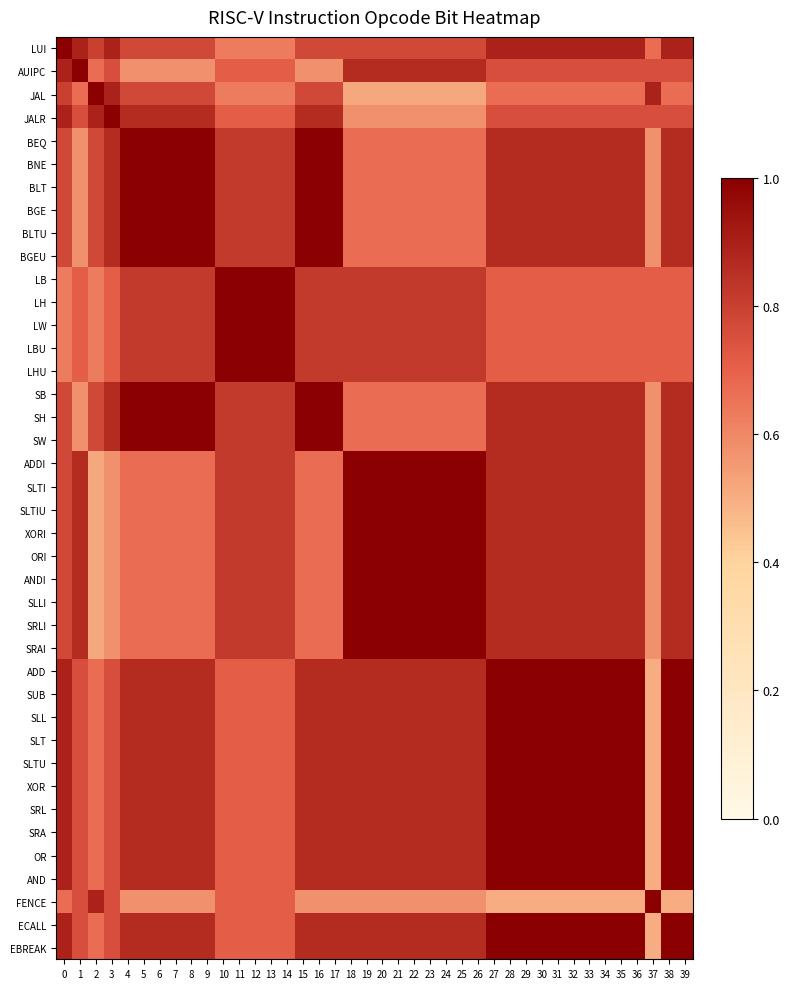

Reading left to right, what are all the values shown in this chart?

LUI: 0=1.0	1=0.9	2=0.8	3=0.9	4=0.8	5=0.8	6=0.8	7=0.8	8=0.8	9=0.8	10=0.6	11=0.6	12=0.6	13=0.6	14=0.6	15=0.8	16=0.8	17=0.8	18=0.8	19=0.8	20=0.8	21=0.8	22=0.8	23=0.8	24=0.8	25=0.8	26=0.8	27=0.9	28=0.9	29=0.9	30=0.9	31=0.9	32=0.9	33=0.9	34=0.9	35=0.9	36=0.9	37=0.7	38=0.9	39=0.9
AUIPC: 0=0.9	1=1.0	2=0.7	3=0.8	4=0.6	5=0.6	6=0.6	7=0.6	8=0.6	9=0.6	10=0.7	11=0.7	12=0.7	13=0.7	14=0.7	15=0.6	16=0.6	17=0.6	18=0.9	19=0.9	20=0.9	21=0.9	22=0.9	23=0.9	24=0.9	25=0.9	26=0.9	27=0.8	28=0.8	29=0.8	30=0.8	31=0.8	32=0.8	33=0.8	34=0.8	35=0.8	36=0.8	37=0.8	38=0.8	39=0.8
JAL: 0=0.8	1=0.7	2=1.0	3=0.9	4=0.8	5=0.8	6=0.8	7=0.8	8=0.8	9=0.8	10=0.6	11=0.6	12=0.6	13=0.6	14=0.6	15=0.8	16=0.8	17=0.8	18=0.5	19=0.5	20=0.5	21=0.5	22=0.5	23=0.5	24=0.5	25=0.5	26=0.5	27=0.7	28=0.7	29=0.7	30=0.7	31=0.7	32=0.7	33=0.7	34=0.7	35=0.7	36=0.7	37=0.9	38=0.7	39=0.7
JALR: 0=0.9	1=0.8	2=0.9	3=1.0	4=0.9	5=0.9	6=0.9	7=0.9	8=0.9	9=0.9	10=0.7	11=0.7	12=0.7	13=0.7	14=0.7	15=0.9	16=0.9	17=0.9	18=0.6	19=0.6	20=0.6	21=0.6	22=0.6	23=0.6	24=0.6	25=0.6	26=0.6	27=0.8	28=0.8	29=0.8	30=0.8	31=0.8	32=0.8	33=0.8	34=0.8	35=0.8	36=0.8	37=0.8	38=0.8	39=0.8
BEQ: 0=0.8	1=0.6	2=0.8	3=0.9	4=1.0	5=1.0	6=1.0	7=1.0	8=1.0	9=1.0	10=0.8	11=0.8	12=0.8	13=0.8	14=0.8	15=1.0	16=1.0	17=1.0	18=0.7	19=0.7	20=0.7	21=0.7	22=0.7	23=0.7	24=0.7	25=0.7	26=0.7	27=0.9	28=0.9	29=0.9	30=0.9	31=0.9	32=0.9	33=0.9	34=0.9	35=0.9	36=0.9	37=0.6	38=0.9	39=0.9
BNE: 0=0.8	1=0.6	2=0.8	3=0.9	4=1.0	5=1.0	6=1.0	7=1.0	8=1.0	9=1.0	10=0.8	11=0.8	12=0.8	13=0.8	14=0.8	15=1.0	16=1.0	17=1.0	18=0.7	19=0.7	20=0.7	21=0.7	22=0.7	23=0.7	24=0.7	25=0.7	26=0.7	27=0.9	28=0.9	29=0.9	30=0.9	31=0.9	32=0.9	33=0.9	34=0.9	35=0.9	36=0.9	37=0.6	38=0.9	39=0.9
BLT: 0=0.8	1=0.6	2=0.8	3=0.9	4=1.0	5=1.0	6=1.0	7=1.0	8=1.0	9=1.0	10=0.8	11=0.8	12=0.8	13=0.8	14=0.8	15=1.0	16=1.0	17=1.0	18=0.7	19=0.7	20=0.7	21=0.7	22=0.7	23=0.7	24=0.7	25=0.7	26=0.7	27=0.9	28=0.9	29=0.9	30=0.9	31=0.9	32=0.9	33=0.9	34=0.9	35=0.9	36=0.9	37=0.6	38=0.9	39=0.9
BGE: 0=0.8	1=0.6	2=0.8	3=0.9	4=1.0	5=1.0	6=1.0	7=1.0	8=1.0	9=1.0	10=0.8	11=0.8	12=0.8	13=0.8	14=0.8	15=1.0	16=1.0	17=1.0	18=0.7	19=0.7	20=0.7	21=0.7	22=0.7	23=0.7	24=0.7	25=0.7	26=0.7	27=0.9	28=0.9	29=0.9	30=0.9	31=0.9	32=0.9	33=0.9	34=0.9	35=0.9	36=0.9	37=0.6	38=0.9	39=0.9
BLTU: 0=0.8	1=0.6	2=0.8	3=0.9	4=1.0	5=1.0	6=1.0	7=1.0	8=1.0	9=1.0	10=0.8	11=0.8	12=0.8	13=0.8	14=0.8	15=1.0	16=1.0	17=1.0	18=0.7	19=0.7	20=0.7	21=0.7	22=0.7	23=0.7	24=0.7	25=0.7	26=0.7	27=0.9	28=0.9	29=0.9	30=0.9	31=0.9	32=0.9	33=0.9	34=0.9	35=0.9	36=0.9	37=0.6	38=0.9	39=0.9
BGEU: 0=0.8	1=0.6	2=0.8	3=0.9	4=1.0	5=1.0	6=1.0	7=1.0	8=1.0	9=1.0	10=0.8	11=0.8	12=0.8	13=0.8	14=0.8	15=1.0	16=1.0	17=1.0	18=0.7	19=0.7	20=0.7	21=0.7	22=0.7	23=0.7	24=0.7	25=0.7	26=0.7	27=0.9	28=0.9	29=0.9	30=0.9	31=0.9	32=0.9	33=0.9	34=0.9	35=0.9	36=0.9	37=0.6	38=0.9	39=0.9
LB: 0=0.6	1=0.7	2=0.6	3=0.7	4=0.8	5=0.8	6=0.8	7=0.8	8=0.8	9=0.8	10=1.0	11=1.0	12=1.0	13=1.0	14=1.0	15=0.8	16=0.8	17=0.8	18=0.8	19=0.8	20=0.8	21=0.8	22=0.8	23=0.8	24=0.8	25=0.8	26=0.8	27=0.7	28=0.7	29=0.7	30=0.7	31=0.7	32=0.7	33=0.7	34=0.7	35=0.7	36=0.7	37=0.7	38=0.7	39=0.7
LH: 0=0.6	1=0.7	2=0.6	3=0.7	4=0.8	5=0.8	6=0.8	7=0.8	8=0.8	9=0.8	10=1.0	11=1.0	12=1.0	13=1.0	14=1.0	15=0.8	16=0.8	17=0.8	18=0.8	19=0.8	20=0.8	21=0.8	22=0.8	23=0.8	24=0.8	25=0.8	26=0.8	27=0.7	28=0.7	29=0.7	30=0.7	31=0.7	32=0.7	33=0.7	34=0.7	35=0.7	36=0.7	37=0.7	38=0.7	39=0.7
LW: 0=0.6	1=0.7	2=0.6	3=0.7	4=0.8	5=0.8	6=0.8	7=0.8	8=0.8	9=0.8	10=1.0	11=1.0	12=1.0	13=1.0	14=1.0	15=0.8	16=0.8	17=0.8	18=0.8	19=0.8	20=0.8	21=0.8	22=0.8	23=0.8	24=0.8	25=0.8	26=0.8	27=0.7	28=0.7	29=0.7	30=0.7	31=0.7	32=0.7	33=0.7	34=0.7	35=0.7	36=0.7	37=0.7	38=0.7	39=0.7
LBU: 0=0.6	1=0.7	2=0.6	3=0.7	4=0.8	5=0.8	6=0.8	7=0.8	8=0.8	9=0.8	10=1.0	11=1.0	12=1.0	13=1.0	14=1.0	15=0.8	16=0.8	17=0.8	18=0.8	19=0.8	20=0.8	21=0.8	22=0.8	23=0.8	24=0.8	25=0.8	26=0.8	27=0.7	28=0.7	29=0.7	30=0.7	31=0.7	32=0.7	33=0.7	34=0.7	35=0.7	36=0.7	37=0.7	38=0.7	39=0.7
LHU: 0=0.6	1=0.7	2=0.6	3=0.7	4=0.8	5=0.8	6=0.8	7=0.8	8=0.8	9=0.8	10=1.0	11=1.0	12=1.0	13=1.0	14=1.0	15=0.8	16=0.8	17=0.8	18=0.8	19=0.8	20=0.8	21=0.8	22=0.8	23=0.8	24=0.8	25=0.8	26=0.8	27=0.7	28=0.7	29=0.7	30=0.7	31=0.7	32=0.7	33=0.7	34=0.7	35=0.7	36=0.7	37=0.7	38=0.7	39=0.7
SB: 0=0.8	1=0.6	2=0.8	3=0.9	4=1.0	5=1.0	6=1.0	7=1.0	8=1.0	9=1.0	10=0.8	11=0.8	12=0.8	13=0.8	14=0.8	15=1.0	16=1.0	17=1.0	18=0.7	19=0.7	20=0.7	21=0.7	22=0.7	23=0.7	24=0.7	25=0.7	26=0.7	27=0.9	28=0.9	29=0.9	30=0.9	31=0.9	32=0.9	33=0.9	34=0.9	35=0.9	36=0.9	37=0.6	38=0.9	39=0.9
SH: 0=0.8	1=0.6	2=0.8	3=0.9	4=1.0	5=1.0	6=1.0	7=1.0	8=1.0	9=1.0	10=0.8	11=0.8	12=0.8	13=0.8	14=0.8	15=1.0	16=1.0	17=1.0	18=0.7	19=0.7	20=0.7	21=0.7	22=0.7	23=0.7	24=0.7	25=0.7	26=0.7	27=0.9	28=0.9	29=0.9	30=0.9	31=0.9	32=0.9	33=0.9	34=0.9	35=0.9	36=0.9	37=0.6	38=0.9	39=0.9
SW: 0=0.8	1=0.6	2=0.8	3=0.9	4=1.0	5=1.0	6=1.0	7=1.0	8=1.0	9=1.0	10=0.8	11=0.8	12=0.8	13=0.8	14=0.8	15=1.0	16=1.0	17=1.0	18=0.7	19=0.7	20=0.7	21=0.7	22=0.7	23=0.7	24=0.7	25=0.7	26=0.7	27=0.9	28=0.9	29=0.9	30=0.9	31=0.9	32=0.9	33=0.9	34=0.9	35=0.9	36=0.9	37=0.6	38=0.9	39=0.9
ADDI: 0=0.8	1=0.9	2=0.5	3=0.6	4=0.7	5=0.7	6=0.7	7=0.7	8=0.7	9=0.7	10=0.8	11=0.8	12=0.8	13=0.8	14=0.8	15=0.7	16=0.7	17=0.7	18=1.0	19=1.0	20=1.0	21=1.0	22=1.0	23=1.0	24=1.0	25=1.0	26=1.0	27=0.9	28=0.9	29=0.9	30=0.9	31=0.9	32=0.9	33=0.9	34=0.9	35=0.9	36=0.9	37=0.6	38=0.9	39=0.9
SLTI: 0=0.8	1=0.9	2=0.5	3=0.6	4=0.7	5=0.7	6=0.7	7=0.7	8=0.7	9=0.7	10=0.8	11=0.8	12=0.8	13=0.8	14=0.8	15=0.7	16=0.7	17=0.7	18=1.0	19=1.0	20=1.0	21=1.0	22=1.0	23=1.0	24=1.0	25=1.0	26=1.0	27=0.9	28=0.9	29=0.9	30=0.9	31=0.9	32=0.9	33=0.9	34=0.9	35=0.9	36=0.9	37=0.6	38=0.9	39=0.9
SLTIU: 0=0.8	1=0.9	2=0.5	3=0.6	4=0.7	5=0.7	6=0.7	7=0.7	8=0.7	9=0.7	10=0.8	11=0.8	12=0.8	13=0.8	14=0.8	15=0.7	16=0.7	17=0.7	18=1.0	19=1.0	20=1.0	21=1.0	22=1.0	23=1.0	24=1.0	25=1.0	26=1.0	27=0.9	28=0.9	29=0.9	30=0.9	31=0.9	32=0.9	33=0.9	34=0.9	35=0.9	36=0.9	37=0.6	38=0.9	39=0.9
XORI: 0=0.8	1=0.9	2=0.5	3=0.6	4=0.7	5=0.7	6=0.7	7=0.7	8=0.7	9=0.7	10=0.8	11=0.8	12=0.8	13=0.8	14=0.8	15=0.7	16=0.7	17=0.7	18=1.0	19=1.0	20=1.0	21=1.0	22=1.0	23=1.0	24=1.0	25=1.0	26=1.0	27=0.9	28=0.9	29=0.9	30=0.9	31=0.9	32=0.9	33=0.9	34=0.9	35=0.9	36=0.9	37=0.6	38=0.9	39=0.9
ORI: 0=0.8	1=0.9	2=0.5	3=0.6	4=0.7	5=0.7	6=0.7	7=0.7	8=0.7	9=0.7	10=0.8	11=0.8	12=0.8	13=0.8	14=0.8	15=0.7	16=0.7	17=0.7	18=1.0	19=1.0	20=1.0	21=1.0	22=1.0	23=1.0	24=1.0	25=1.0	26=1.0	27=0.9	28=0.9	29=0.9	30=0.9	31=0.9	32=0.9	33=0.9	34=0.9	35=0.9	36=0.9	37=0.6	38=0.9	39=0.9
ANDI: 0=0.8	1=0.9	2=0.5	3=0.6	4=0.7	5=0.7	6=0.7	7=0.7	8=0.7	9=0.7	10=0.8	11=0.8	12=0.8	13=0.8	14=0.8	15=0.7	16=0.7	17=0.7	18=1.0	19=1.0	20=1.0	21=1.0	22=1.0	23=1.0	24=1.0	25=1.0	26=1.0	27=0.9	28=0.9	29=0.9	30=0.9	31=0.9	32=0.9	33=0.9	34=0.9	35=0.9	36=0.9	37=0.6	38=0.9	39=0.9
SLLI: 0=0.8	1=0.9	2=0.5	3=0.6	4=0.7	5=0.7	6=0.7	7=0.7	8=0.7	9=0.7	10=0.8	11=0.8	12=0.8	13=0.8	14=0.8	15=0.7	16=0.7	17=0.7	18=1.0	19=1.0	20=1.0	21=1.0	22=1.0	23=1.0	24=1.0	25=1.0	26=1.0	27=0.9	28=0.9	29=0.9	30=0.9	31=0.9	32=0.9	33=0.9	34=0.9	35=0.9	36=0.9	37=0.6	38=0.9	39=0.9
SRLI: 0=0.8	1=0.9	2=0.5	3=0.6	4=0.7	5=0.7	6=0.7	7=0.7	8=0.7	9=0.7	10=0.8	11=0.8	12=0.8	13=0.8	14=0.8	15=0.7	16=0.7	17=0.7	18=1.0	19=1.0	20=1.0	21=1.0	22=1.0	23=1.0	24=1.0	25=1.0	26=1.0	27=0.9	28=0.9	29=0.9	30=0.9	31=0.9	32=0.9	33=0.9	34=0.9	35=0.9	36=0.9	37=0.6	38=0.9	39=0.9
SRAI: 0=0.8	1=0.9	2=0.5	3=0.6	4=0.7	5=0.7	6=0.7	7=0.7	8=0.7	9=0.7	10=0.8	11=0.8	12=0.8	13=0.8	14=0.8	15=0.7	16=0.7	17=0.7	18=1.0	19=1.0	20=1.0	21=1.0	22=1.0	23=1.0	24=1.0	25=1.0	26=1.0	27=0.9	28=0.9	29=0.9	30=0.9	31=0.9	32=0.9	33=0.9	34=0.9	35=0.9	36=0.9	37=0.6	38=0.9	39=0.9
ADD: 0=0.9	1=0.8	2=0.7	3=0.8	4=0.9	5=0.9	6=0.9	7=0.9	8=0.9	9=0.9	10=0.7	11=0.7	12=0.7	13=0.7	14=0.7	15=0.9	16=0.9	17=0.9	18=0.9	19=0.9	20=0.9	21=0.9	22=0.9	23=0.9	24=0.9	25=0.9	26=0.9	27=1.0	28=1.0	29=1.0	30=1.0	31=1.0	32=1.0	33=1.0	34=1.0	35=1.0	36=1.0	37=0.5	38=1.0	39=1.0
SUB: 0=0.9	1=0.8	2=0.7	3=0.8	4=0.9	5=0.9	6=0.9	7=0.9	8=0.9	9=0.9	10=0.7	11=0.7	12=0.7	13=0.7	14=0.7	15=0.9	16=0.9	17=0.9	18=0.9	19=0.9	20=0.9	21=0.9	22=0.9	23=0.9	24=0.9	25=0.9	26=0.9	27=1.0	28=1.0	29=1.0	30=1.0	31=1.0	32=1.0	33=1.0	34=1.0	35=1.0	36=1.0	37=0.5	38=1.0	39=1.0
SLL: 0=0.9	1=0.8	2=0.7	3=0.8	4=0.9	5=0.9	6=0.9	7=0.9	8=0.9	9=0.9	10=0.7	11=0.7	12=0.7	13=0.7	14=0.7	15=0.9	16=0.9	17=0.9	18=0.9	19=0.9	20=0.9	21=0.9	22=0.9	23=0.9	24=0.9	25=0.9	26=0.9	27=1.0	28=1.0	29=1.0	30=1.0	31=1.0	32=1.0	33=1.0	34=1.0	35=1.0	36=1.0	37=0.5	38=1.0	39=1.0
SLT: 0=0.9	1=0.8	2=0.7	3=0.8	4=0.9	5=0.9	6=0.9	7=0.9	8=0.9	9=0.9	10=0.7	11=0.7	12=0.7	13=0.7	14=0.7	15=0.9	16=0.9	17=0.9	18=0.9	19=0.9	20=0.9	21=0.9	22=0.9	23=0.9	24=0.9	25=0.9	26=0.9	27=1.0	28=1.0	29=1.0	30=1.0	31=1.0	32=1.0	33=1.0	34=1.0	35=1.0	36=1.0	37=0.5	38=1.0	39=1.0
SLTU: 0=0.9	1=0.8	2=0.7	3=0.8	4=0.9	5=0.9	6=0.9	7=0.9	8=0.9	9=0.9	10=0.7	11=0.7	12=0.7	13=0.7	14=0.7	15=0.9	16=0.9	17=0.9	18=0.9	19=0.9	20=0.9	21=0.9	22=0.9	23=0.9	24=0.9	25=0.9	26=0.9	27=1.0	28=1.0	29=1.0	30=1.0	31=1.0	32=1.0	33=1.0	34=1.0	35=1.0	36=1.0	37=0.5	38=1.0	39=1.0
XOR: 0=0.9	1=0.8	2=0.7	3=0.8	4=0.9	5=0.9	6=0.9	7=0.9	8=0.9	9=0.9	10=0.7	11=0.7	12=0.7	13=0.7	14=0.7	15=0.9	16=0.9	17=0.9	18=0.9	19=0.9	20=0.9	21=0.9	22=0.9	23=0.9	24=0.9	25=0.9	26=0.9	27=1.0	28=1.0	29=1.0	30=1.0	31=1.0	32=1.0	33=1.0	34=1.0	35=1.0	36=1.0	37=0.5	38=1.0	39=1.0
SRL: 0=0.9	1=0.8	2=0.7	3=0.8	4=0.9	5=0.9	6=0.9	7=0.9	8=0.9	9=0.9	10=0.7	11=0.7	12=0.7	13=0.7	14=0.7	15=0.9	16=0.9	17=0.9	18=0.9	19=0.9	20=0.9	21=0.9	22=0.9	23=0.9	24=0.9	25=0.9	26=0.9	27=1.0	28=1.0	29=1.0	30=1.0	31=1.0	32=1.0	33=1.0	34=1.0	35=1.0	36=1.0	37=0.5	38=1.0	39=1.0
SRA: 0=0.9	1=0.8	2=0.7	3=0.8	4=0.9	5=0.9	6=0.9	7=0.9	8=0.9	9=0.9	10=0.7	11=0.7	12=0.7	13=0.7	14=0.7	15=0.9	16=0.9	17=0.9	18=0.9	19=0.9	20=0.9	21=0.9	22=0.9	23=0.9	24=0.9	25=0.9	26=0.9	27=1.0	28=1.0	29=1.0	30=1.0	31=1.0	32=1.0	33=1.0	34=1.0	35=1.0	36=1.0	37=0.5	38=1.0	39=1.0
OR: 0=0.9	1=0.8	2=0.7	3=0.8	4=0.9	5=0.9	6=0.9	7=0.9	8=0.9	9=0.9	10=0.7	11=0.7	12=0.7	13=0.7	14=0.7	15=0.9	16=0.9	17=0.9	18=0.9	19=0.9	20=0.9	21=0.9	22=0.9	23=0.9	24=0.9	25=0.9	26=0.9	27=1.0	28=1.0	29=1.0	30=1.0	31=1.0	32=1.0	33=1.0	34=1.0	35=1.0	36=1.0	37=0.5	38=1.0	39=1.0
AND: 0=0.9	1=0.8	2=0.7	3=0.8	4=0.9	5=0.9	6=0.9	7=0.9	8=0.9	9=0.9	10=0.7	11=0.7	12=0.7	13=0.7	14=0.7	15=0.9	16=0.9	17=0.9	18=0.9	19=0.9	20=0.9	21=0.9	22=0.9	23=0.9	24=0.9	25=0.9	26=0.9	27=1.0	28=1.0	29=1.0	30=1.0	31=1.0	32=1.0	33=1.0	34=1.0	35=1.0	36=1.0	37=0.5	38=1.0	39=1.0
FENCE: 0=0.7	1=0.8	2=0.9	3=0.8	4=0.6	5=0.6	6=0.6	7=0.6	8=0.6	9=0.6	10=0.7	11=0.7	12=0.7	13=0.7	14=0.7	15=0.6	16=0.6	17=0.6	18=0.6	19=0.6	20=0.6	21=0.6	22=0.6	23=0.6	24=0.6	25=0.6	26=0.6	27=0.5	28=0.5	29=0.5	30=0.5	31=0.5	32=0.5	33=0.5	34=0.5	35=0.5	36=0.5	37=1.0	38=0.5	39=0.5
ECALL: 0=0.9	1=0.8	2=0.7	3=0.8	4=0.9	5=0.9	6=0.9	7=0.9	8=0.9	9=0.9	10=0.7	11=0.7	12=0.7	13=0.7	14=0.7	15=0.9	16=0.9	17=0.9	18=0.9	19=0.9	20=0.9	21=0.9	22=0.9	23=0.9	24=0.9	25=0.9	26=0.9	27=1.0	28=1.0	29=1.0	30=1.0	31=1.0	32=1.0	33=1.0	34=1.0	35=1.0	36=1.0	37=0.5	38=1.0	39=1.0
EBREAK: 0=0.9	1=0.8	2=0.7	3=0.8	4=0.9	5=0.9	6=0.9	7=0.9	8=0.9	9=0.9	10=0.7	11=0.7	12=0.7	13=0.7	14=0.7	15=0.9	16=0.9	17=0.9	18=0.9	19=0.9	20=0.9	21=0.9	22=0.9	23=0.9	24=0.9	25=0.9	26=0.9	27=1.0	28=1.0	29=1.0	30=1.0	31=1.0	32=1.0	33=1.0	34=1.0	35=1.0	36=1.0	37=0.5	38=1.0	39=1.0